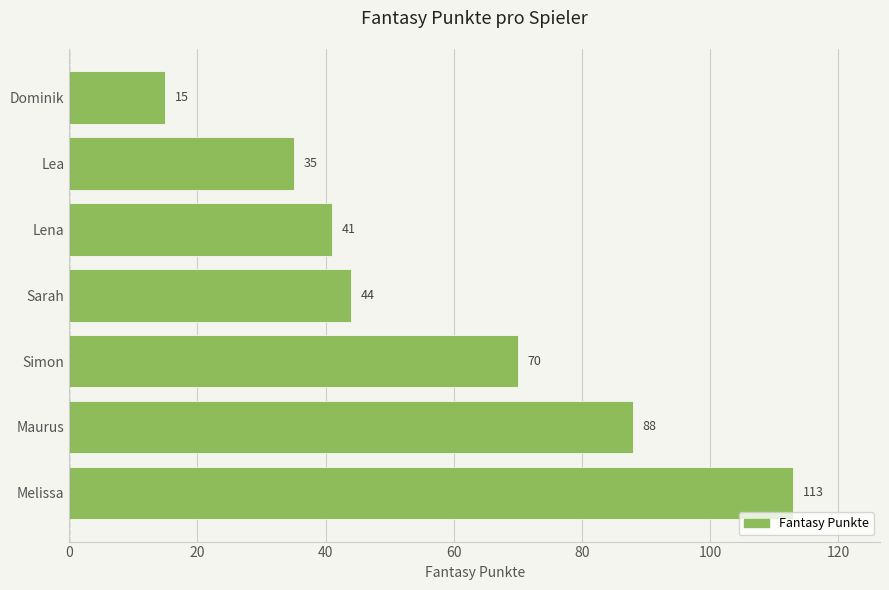

Reading top to bottom, extract all data points from this chart.

Dominik=15	Lea=35	Lena=41	Sarah=44	Simon=70	Maurus=88	Melissa=113